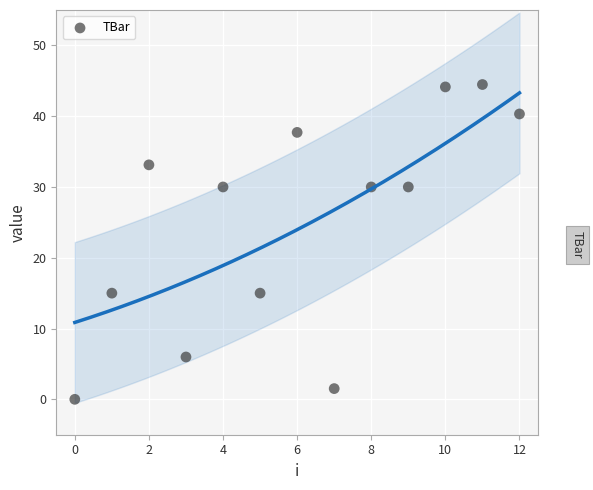

What is the range of Y values (max minus min)?

44.5